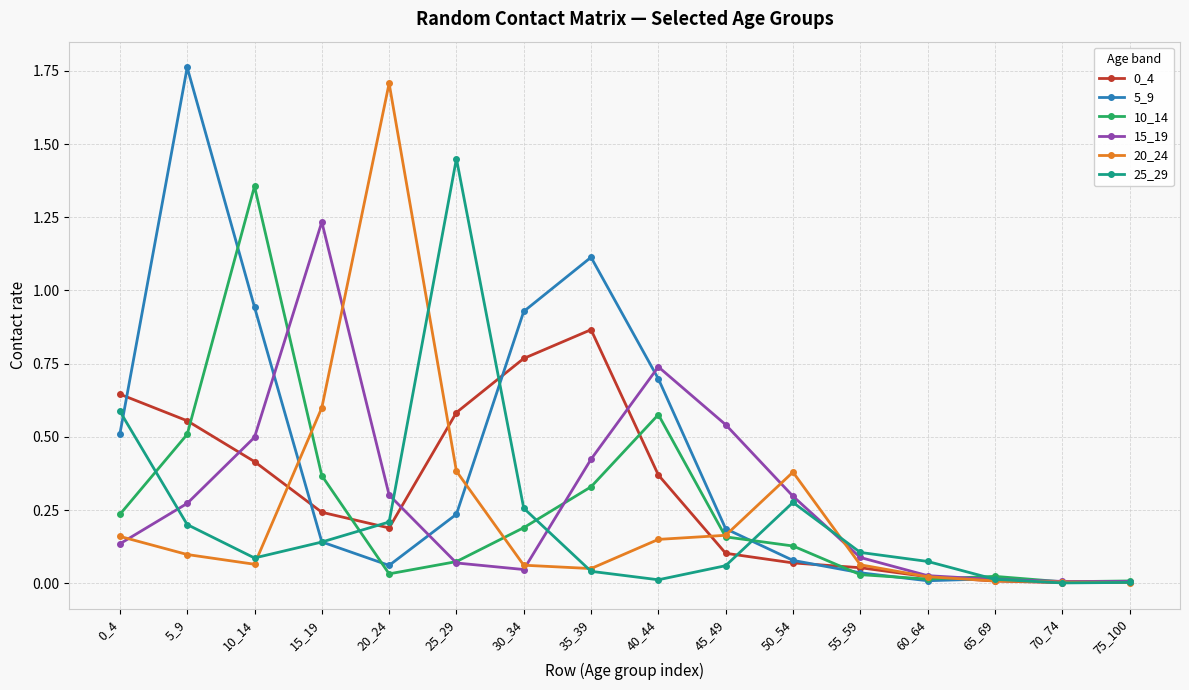

Which category has the highest value across all series?

5_9